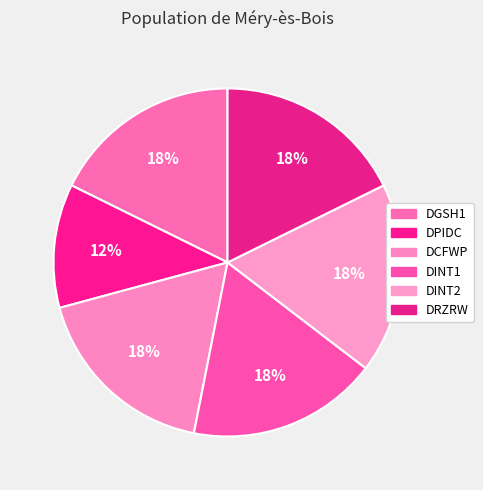

Between DRZRW and DCFWP, which is larger?

DRZRW